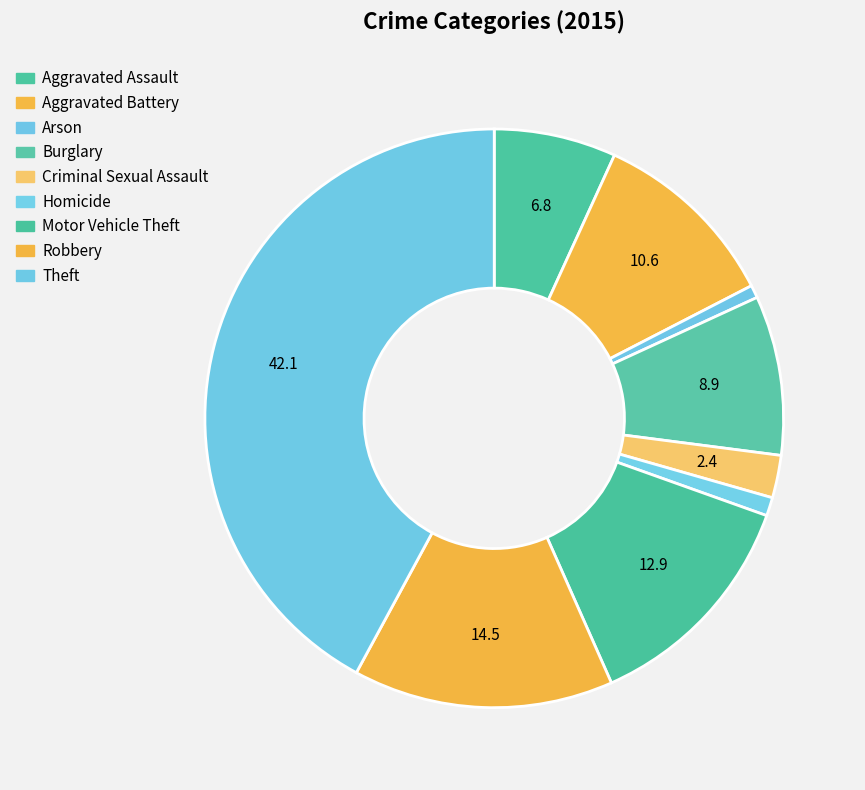

How many segments does this pie chart have?

9